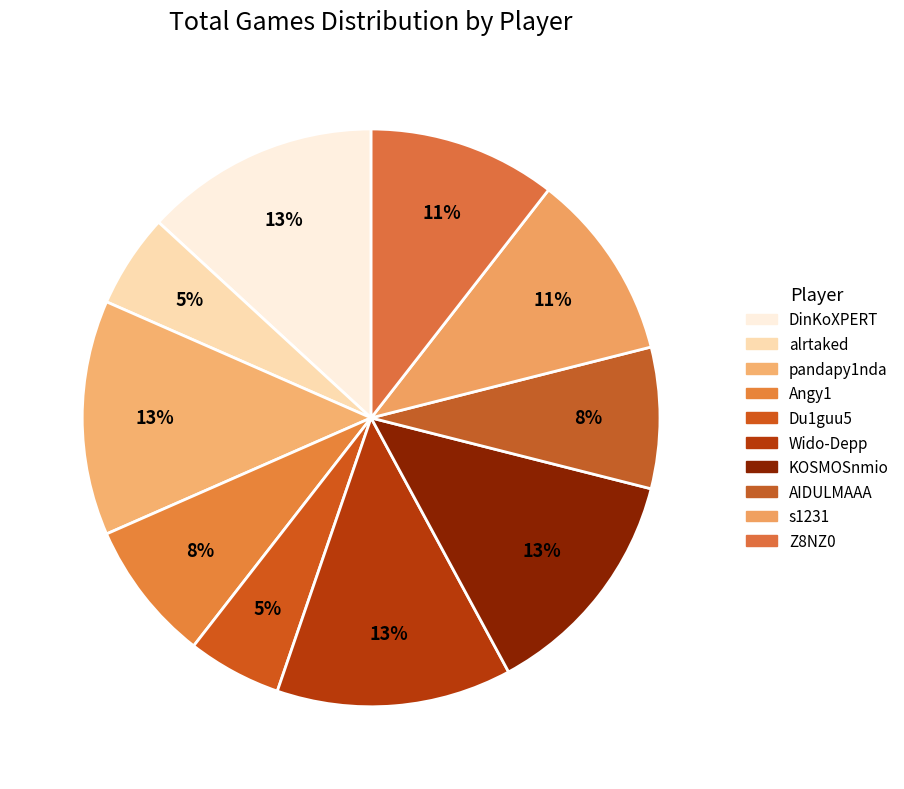

Which slice is the largest?

DinKoXPERT